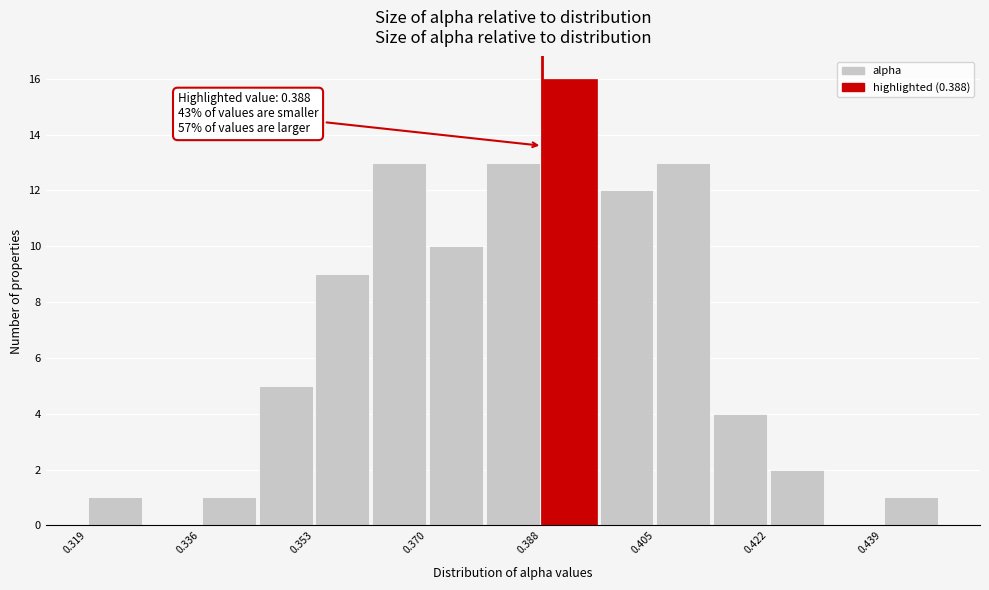

Which range on the x-axis has the tallest bar?

0.388 to 0.396